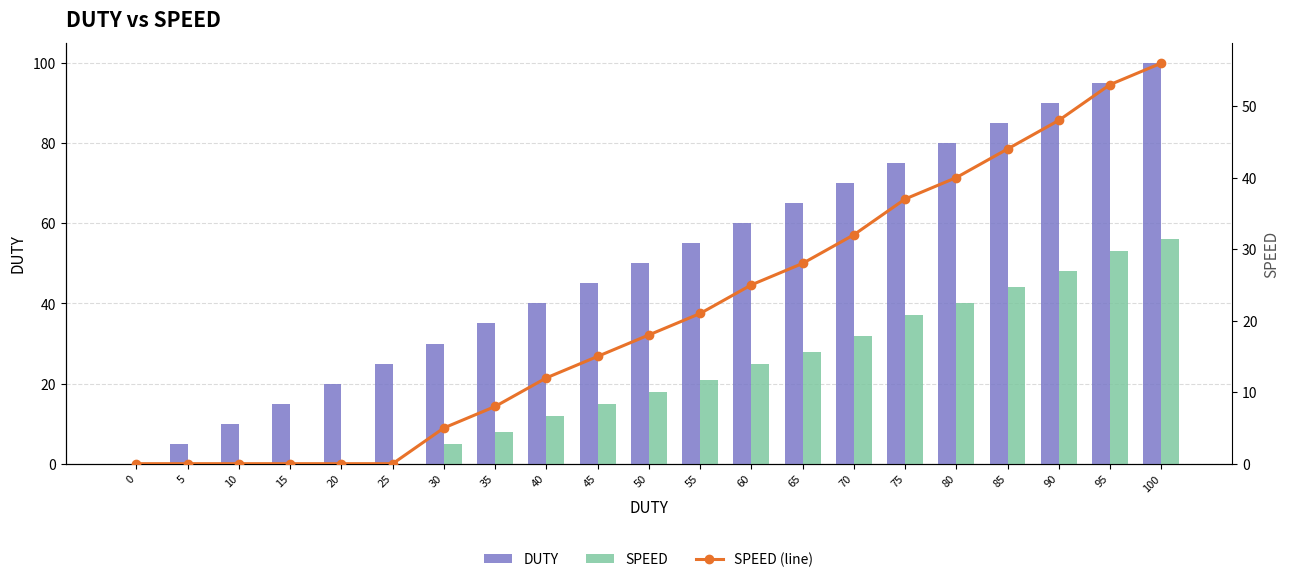

At which label is DUTY closest to 50?

50